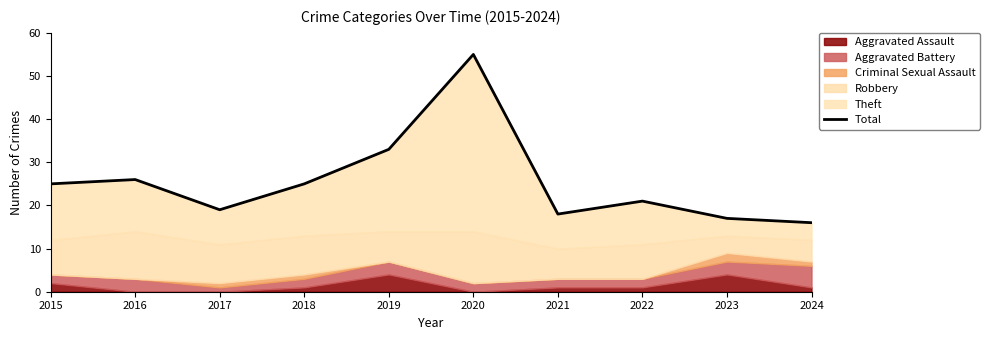

Reading right to left, transcribe all the data shown in this chart.

2024=16	2023=17	2022=21	2021=18	2020=55	2019=33	2018=25	2017=19	2016=26	2015=25